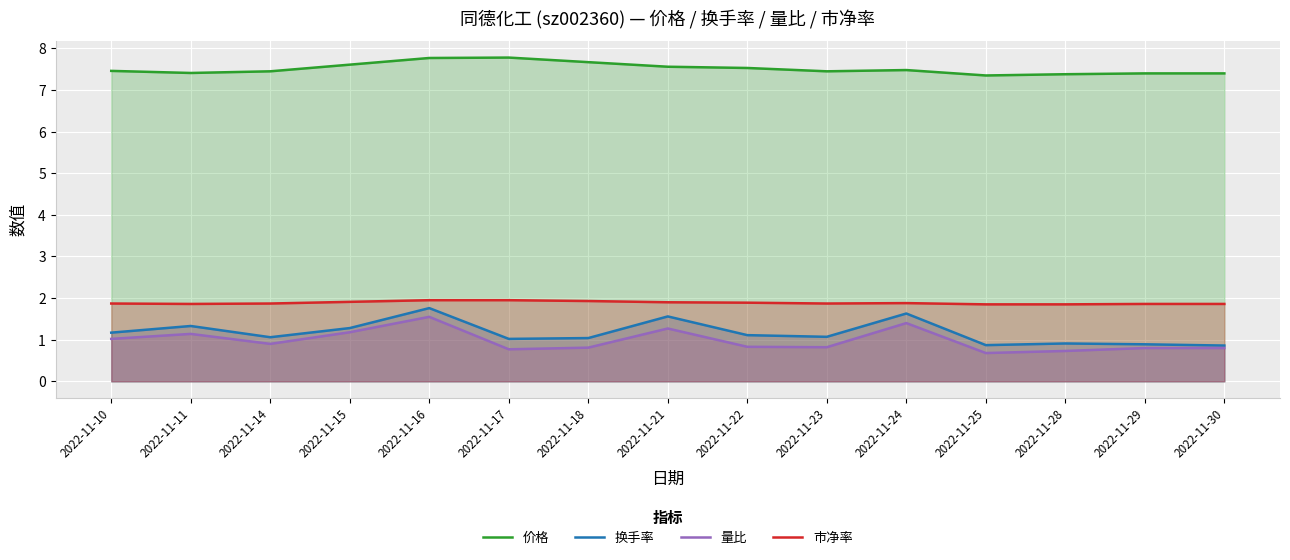

What is the difference between the maximum and minimum values in the 市净率 series?

0.1